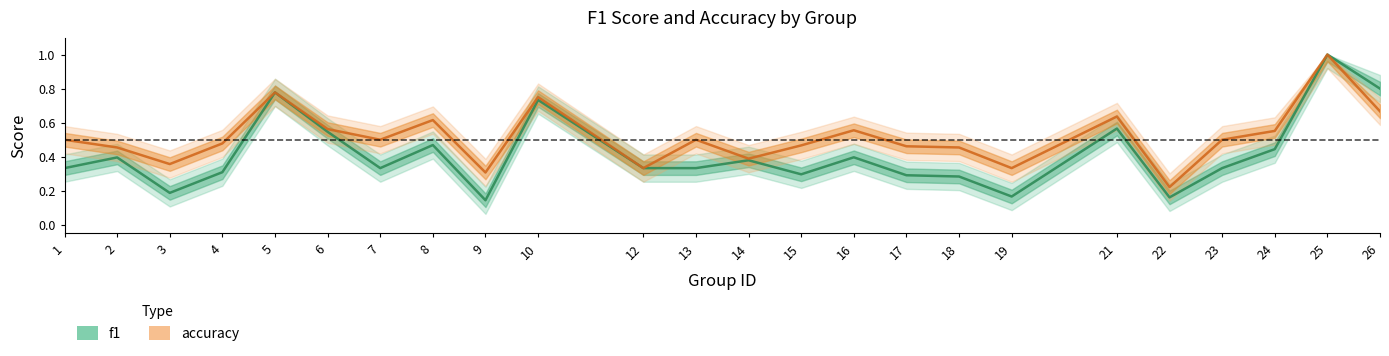

List the series in order of their peak value, lowest first.

f1, accuracy